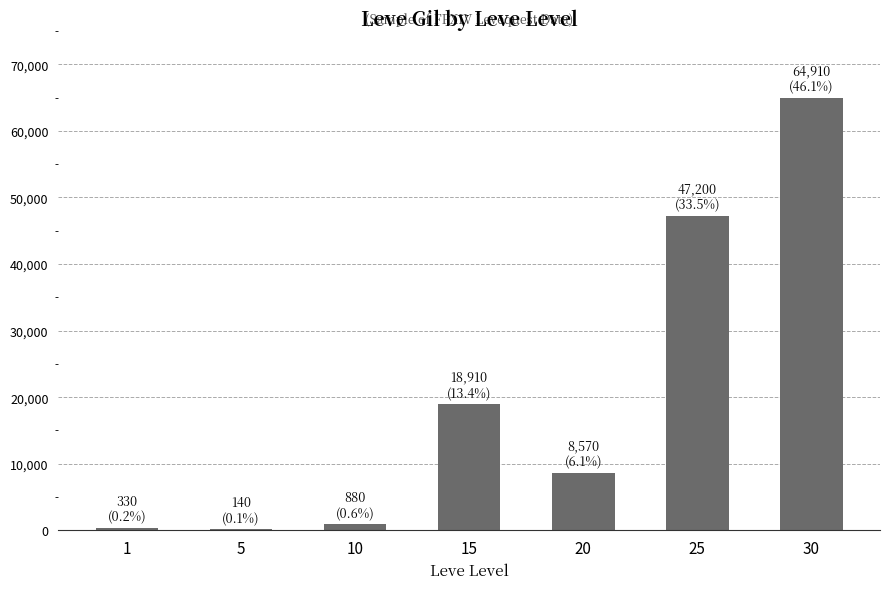

Count the number of data series in this chart.

1